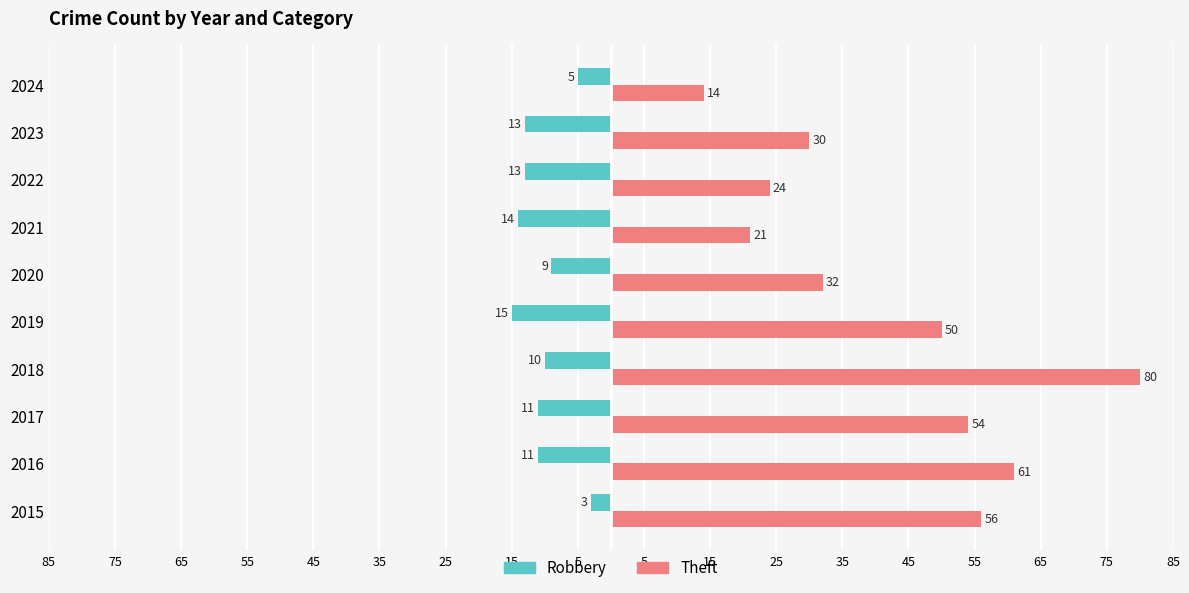

What are all the series names shown in the legend?

Robbery, Theft